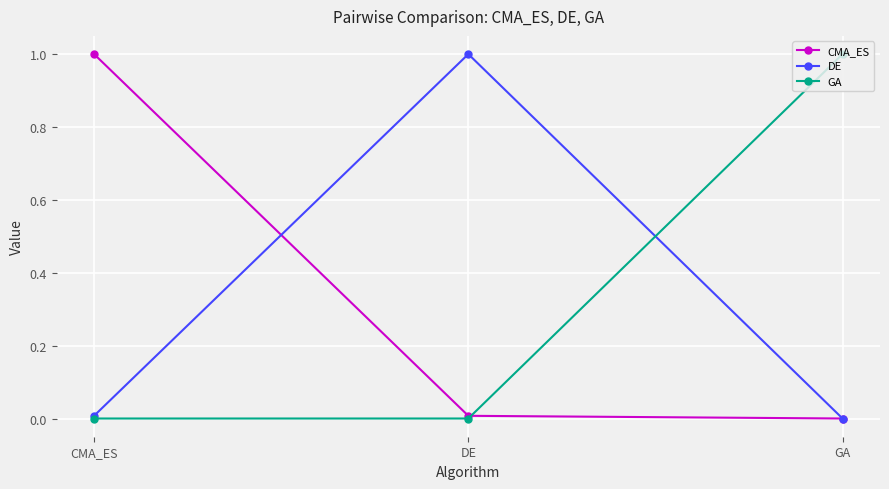

What is the sum of the DE values at DE and GA?

1.0